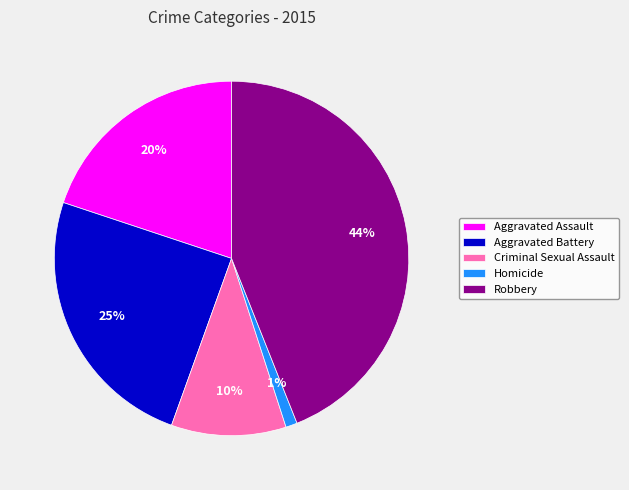

What percentage is the Aggravated Battery slice, to the nearest percent?

25%